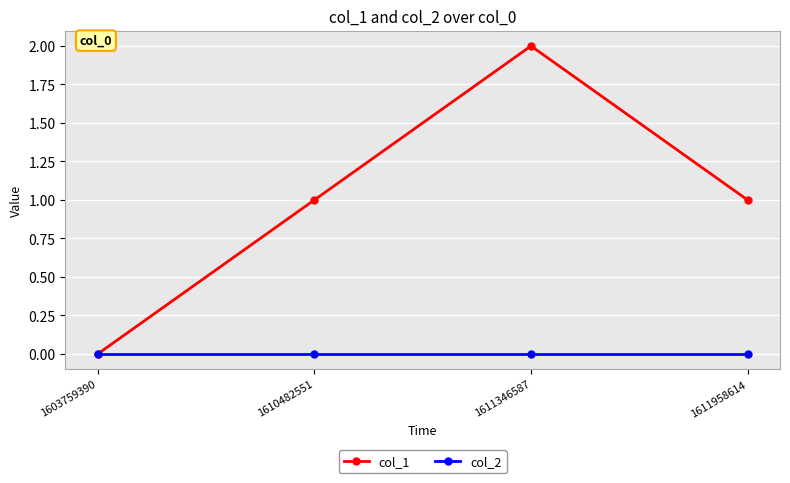

At which category is the sum across all series the highest?

1611346587